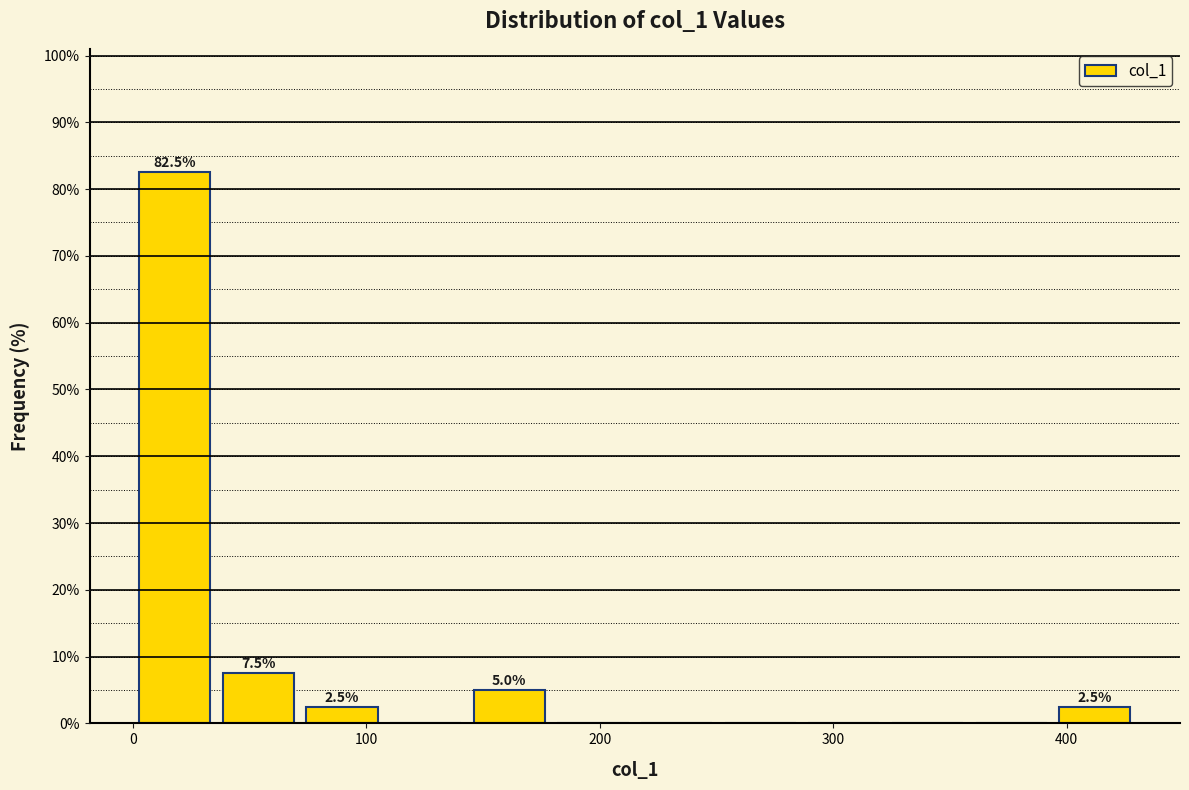

Around what value on the x-axis is the tallest bar? Give the approximate position of its centre, as read against the axis.

20